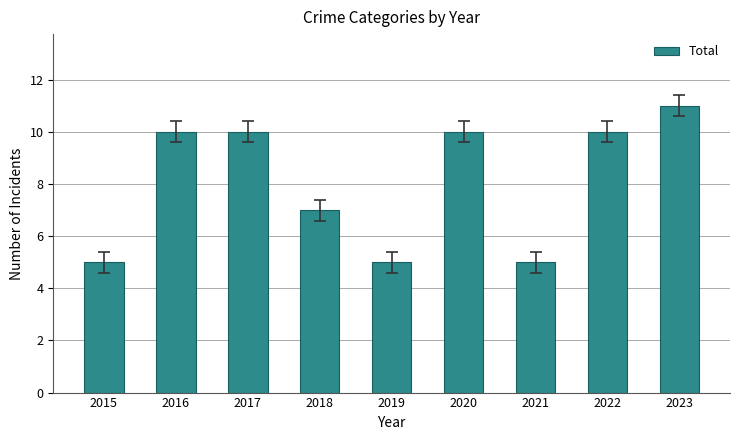

How many values are below 10?

4